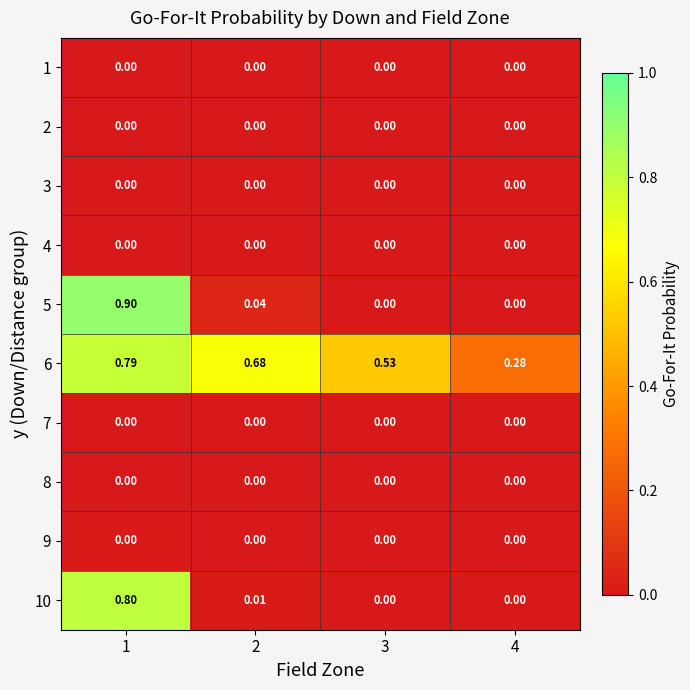

Which series changed the most between 3 and 4?

6